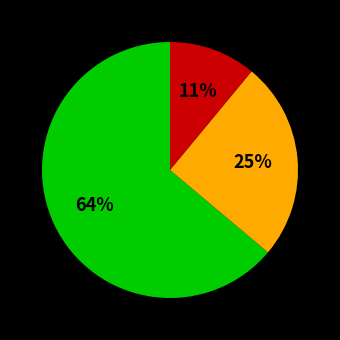

To the nearest percent, what is the average slice percentage?

33%